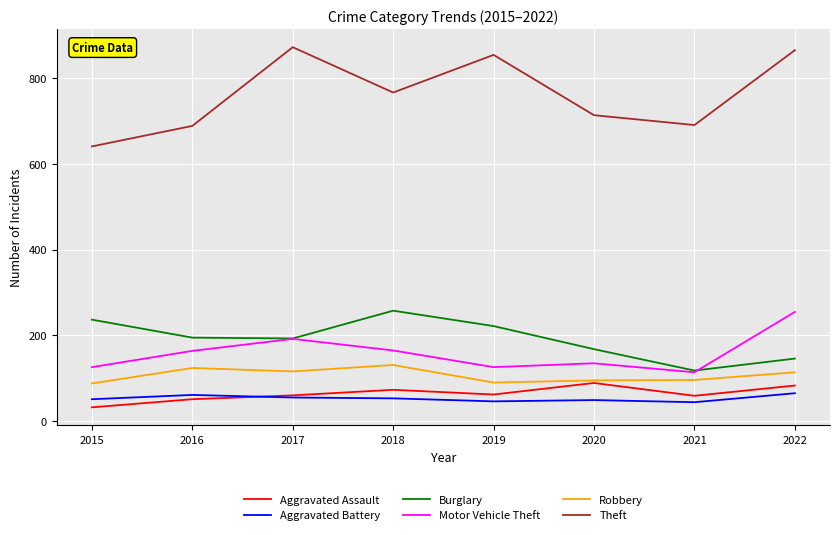

True or false: Aggravated Assault has more than 0 points higher than both neighbors.

True